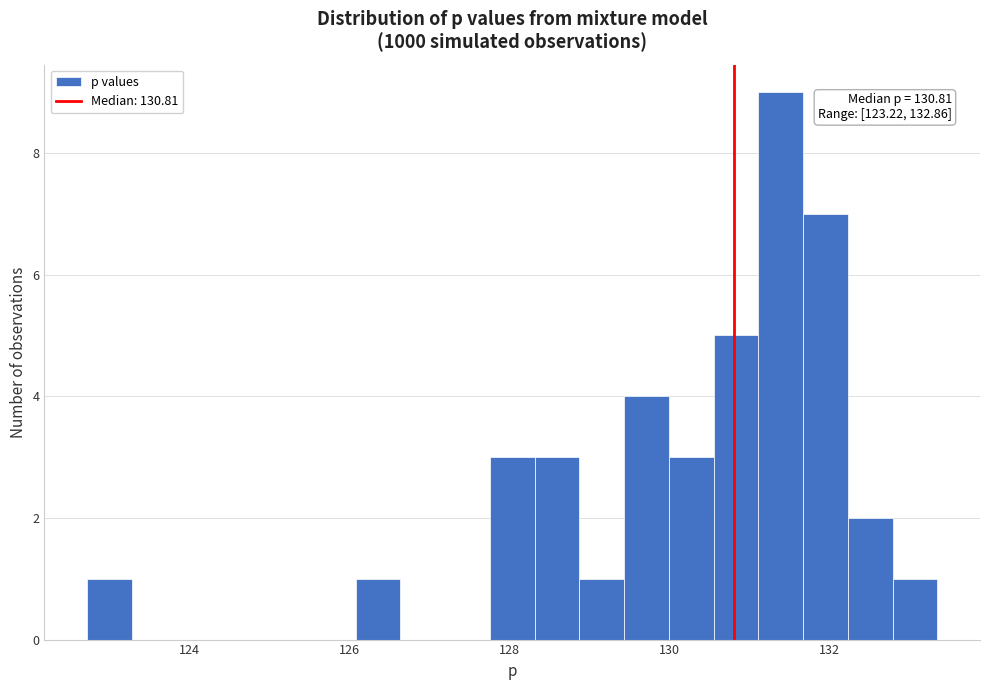

Around what value on the x-axis is the tallest bar? Give the approximate position of its centre, as read against the axis.

131.4